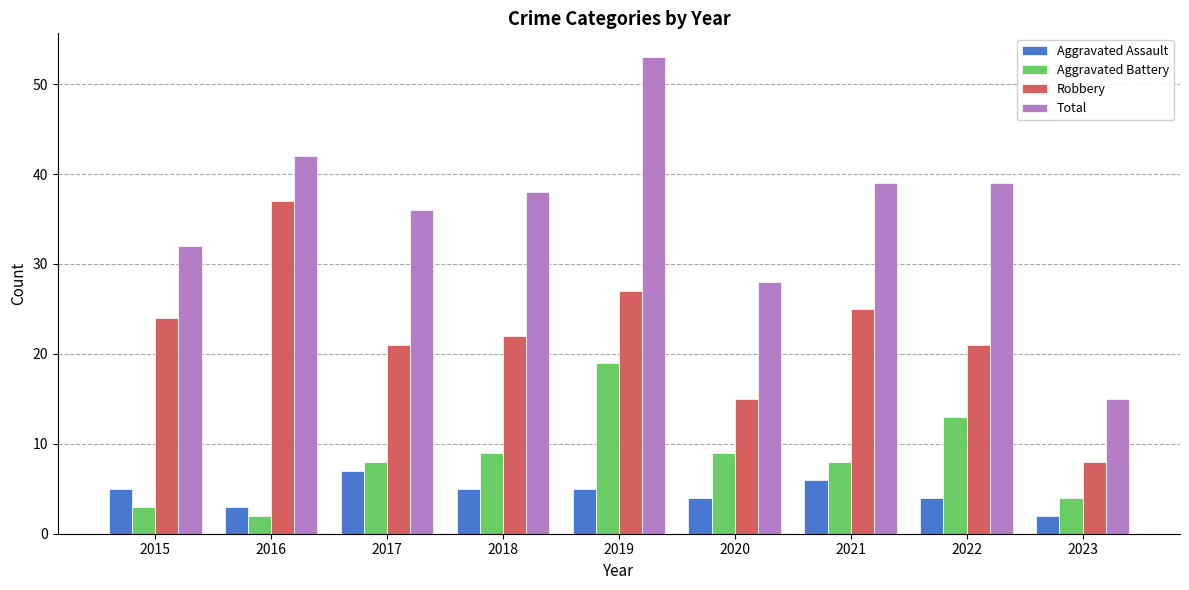

Is the value of Aggravated Battery at 2015 greater than the value of Robbery at 2015?

No